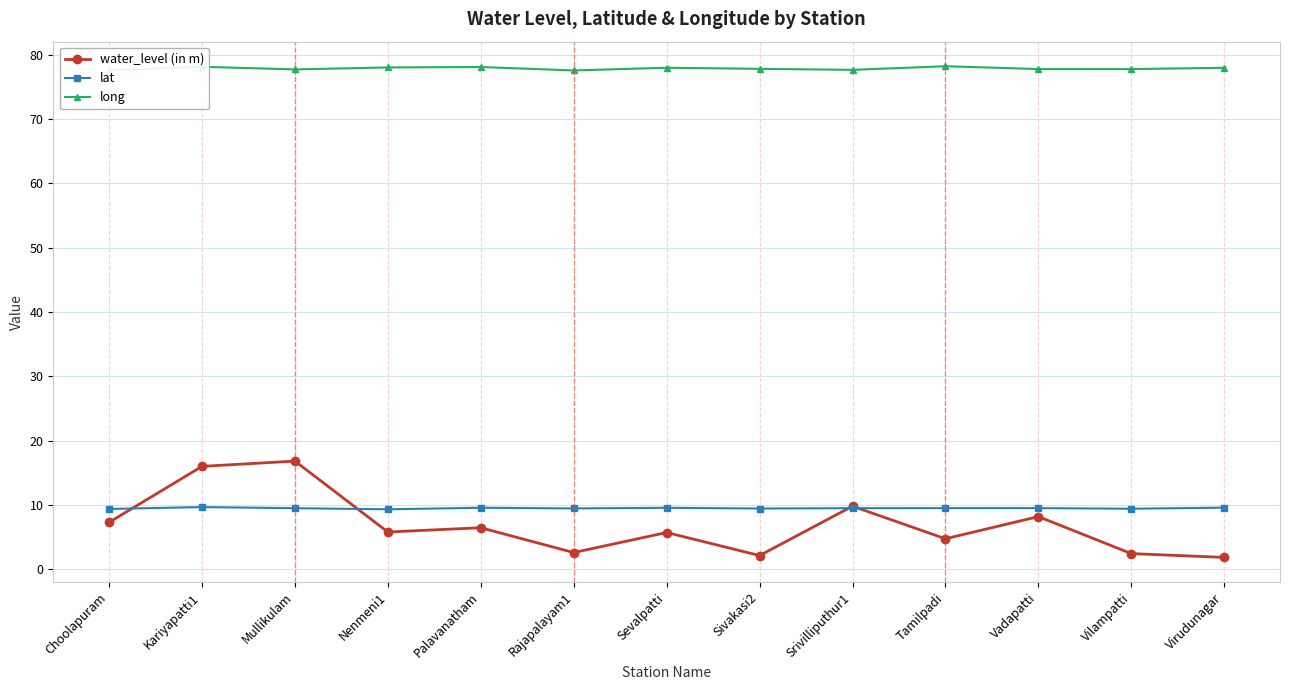

True or false: water_level (in m) and long cross at least once.

False